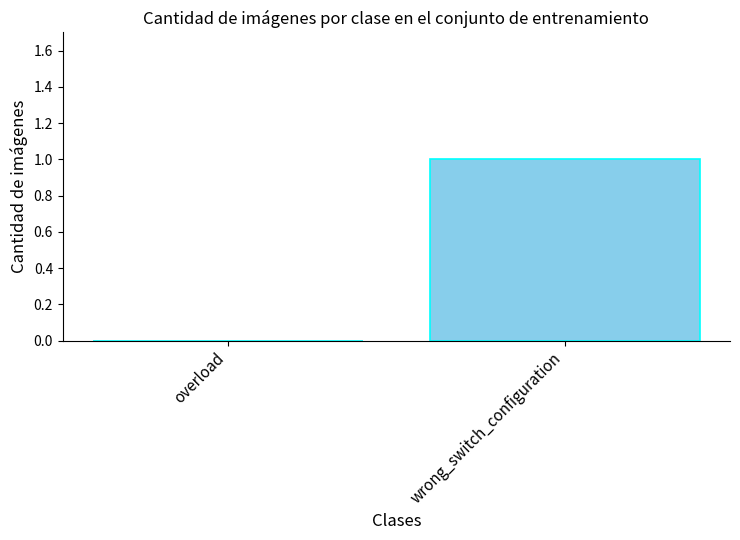

Reading left to right, list all the values displayed in this chart.

overload=0	wrong_switch_configuration=1